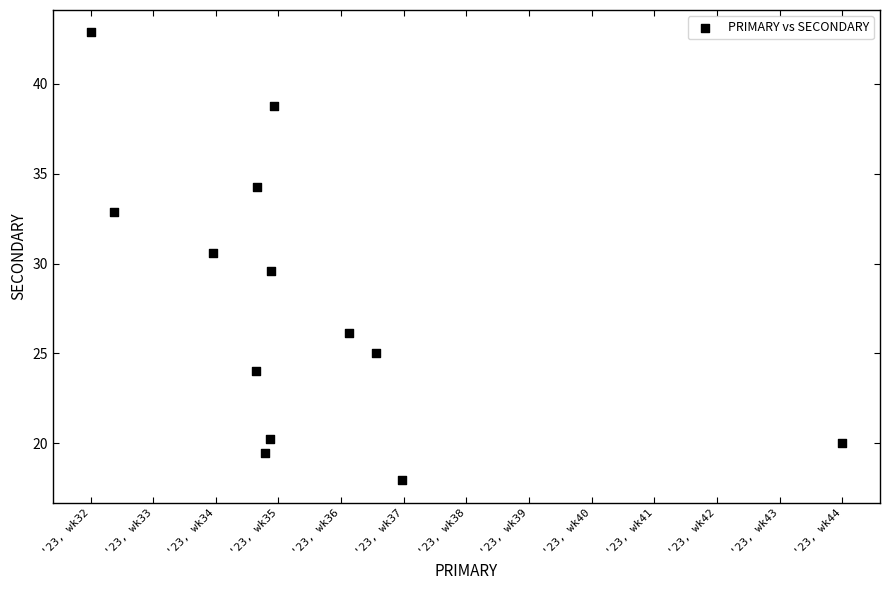

What is the range of X values (max minus min)?

37.6